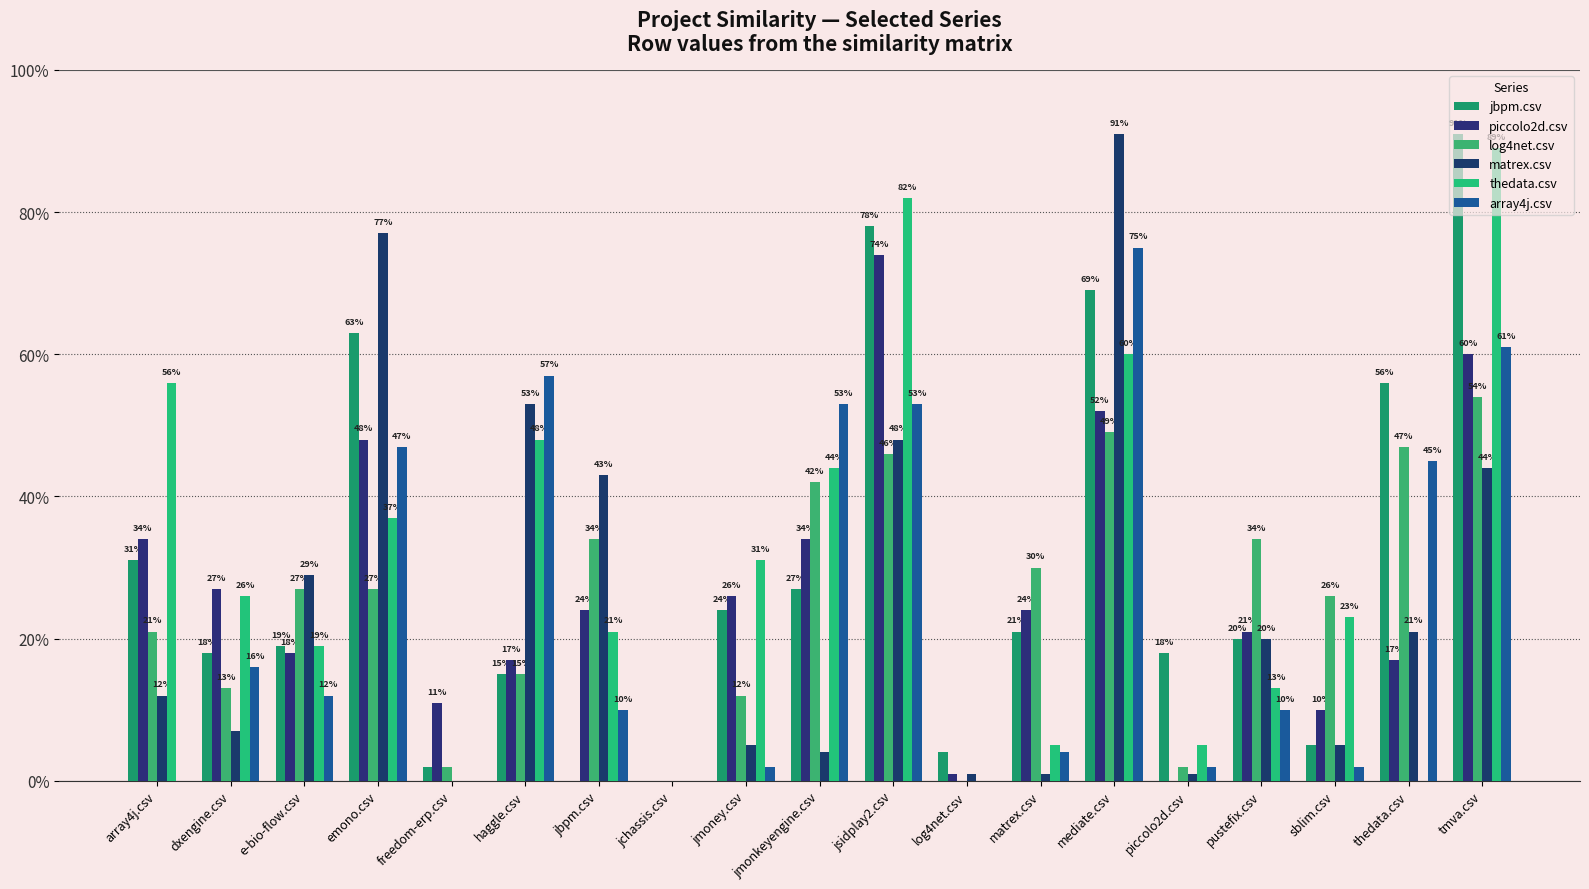

At jsidplay2.csv, list the series in order from smallest to largest.

log4net.csv, matrex.csv, array4j.csv, piccolo2d.csv, jbpm.csv, thedata.csv